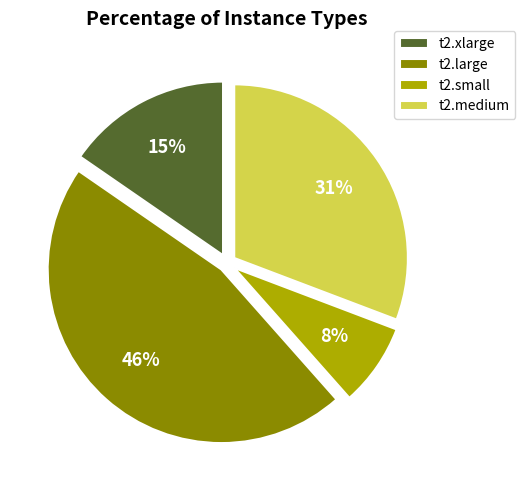

Is it true that t2.large is 46% of the pie?

True